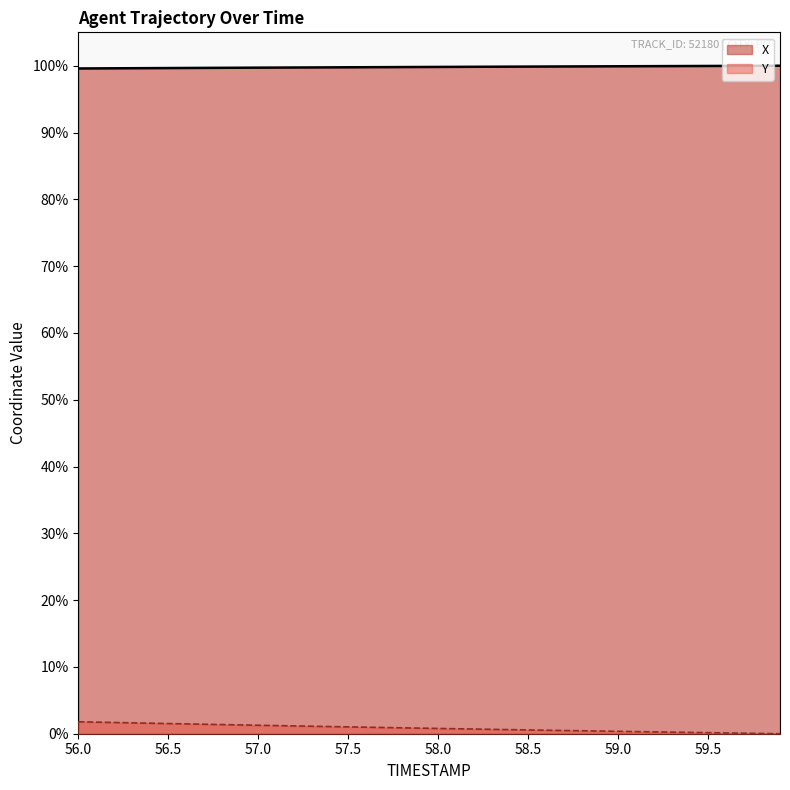

What is the difference between the second highest and second lowest values in the Y series?

1.7